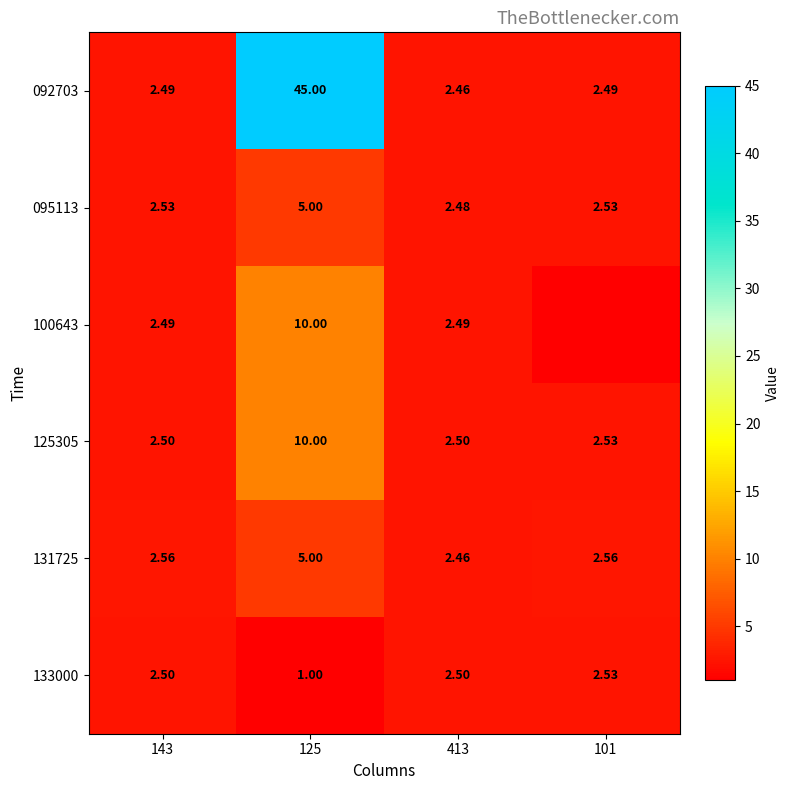

Is the value of 133000 at 143 greater than the value of 131725 at 101?

No